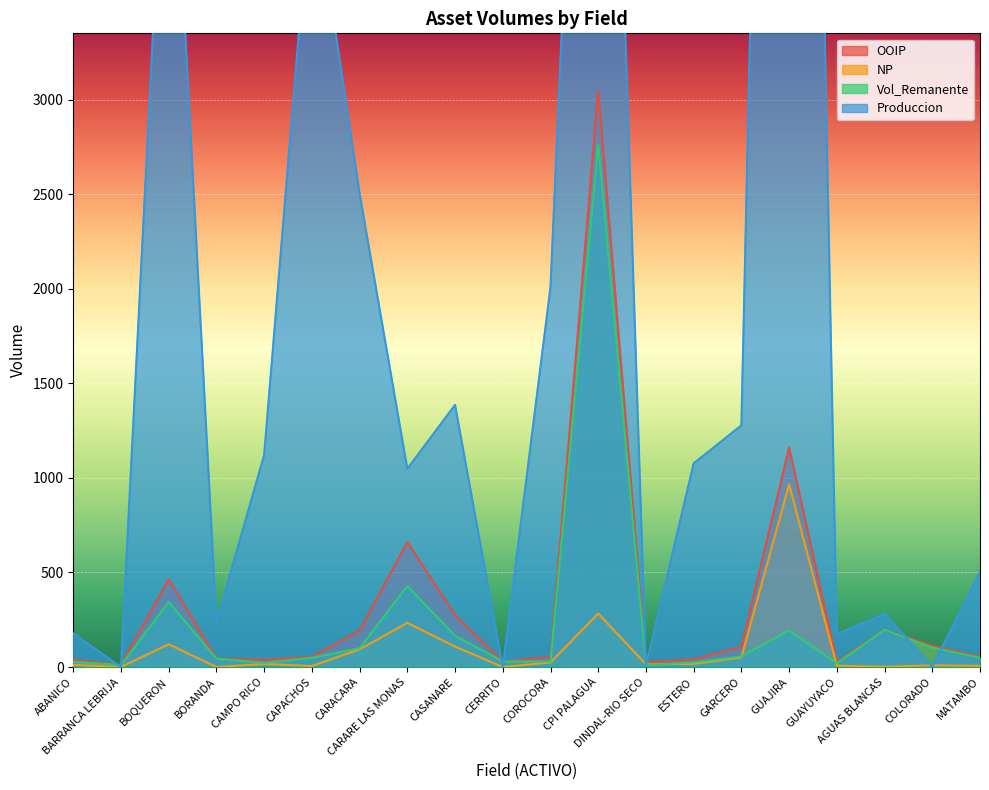

Is it true that NP equals 27.0 at CAMPO RICO?

False